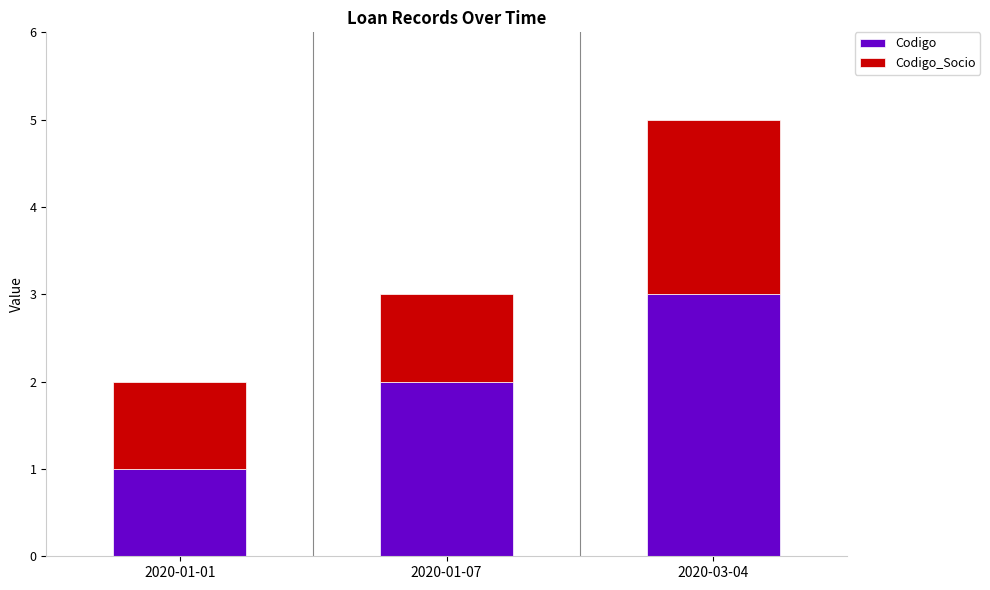

At which category is the sum across all series the highest?

2020-03-04